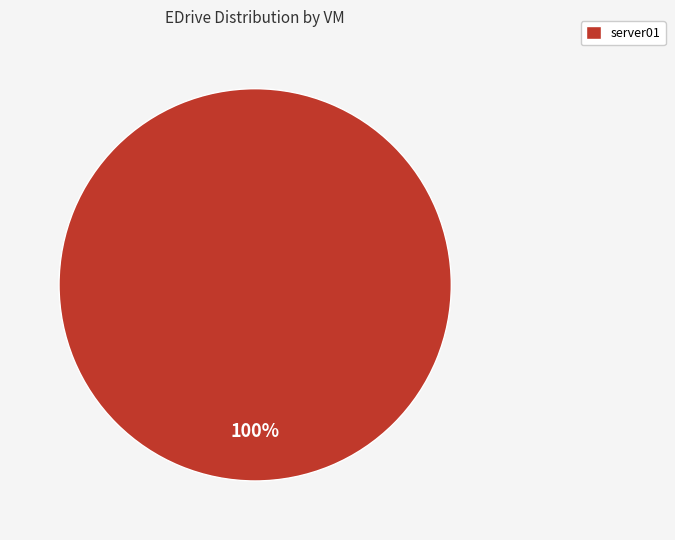

Which slice represents more than half of the pie?

server01